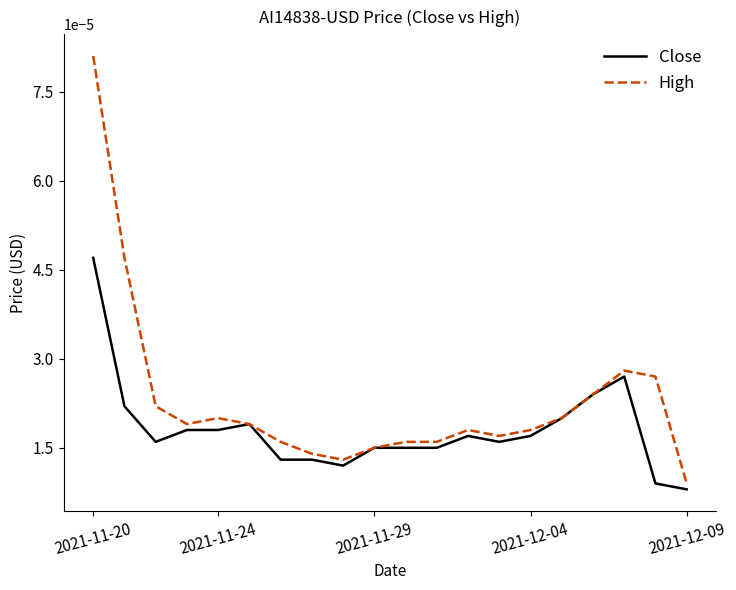

Which series has the largest total across all categories?

High